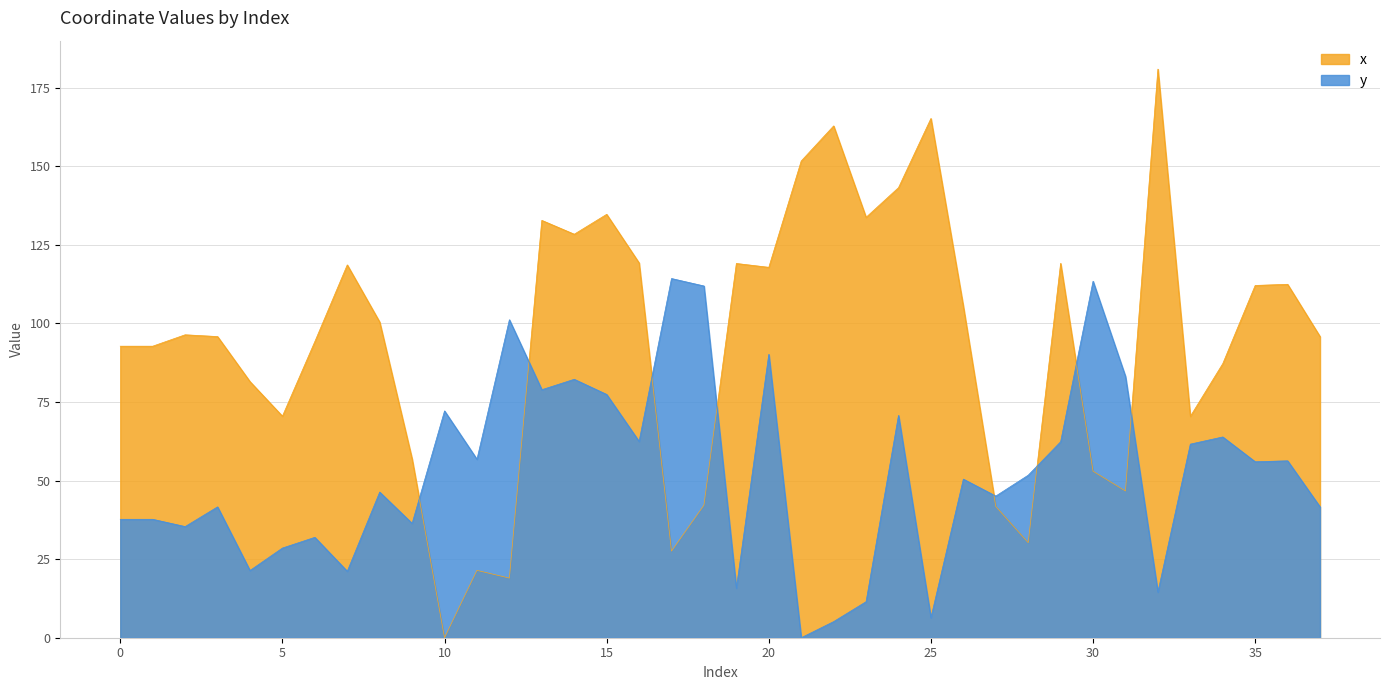

How many intersections are there between y and x?

8